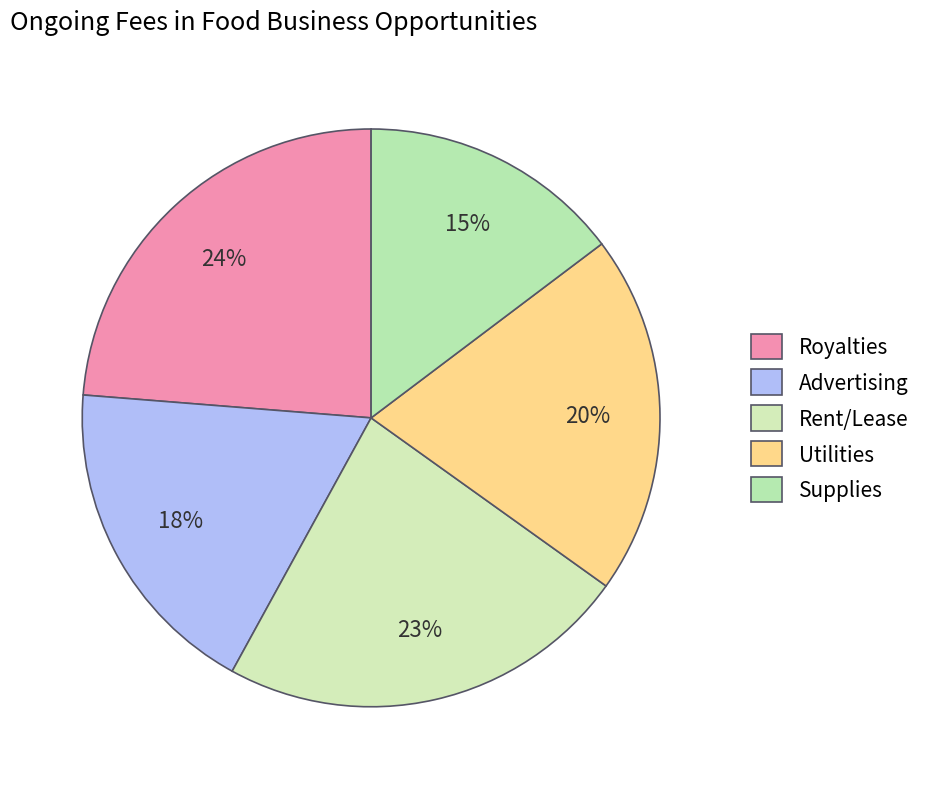

Is there a majority slice in this chart?

No